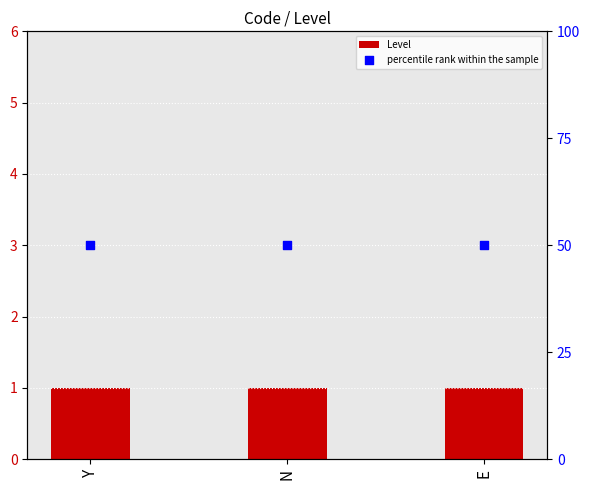

What is the total value across all series at E?

51